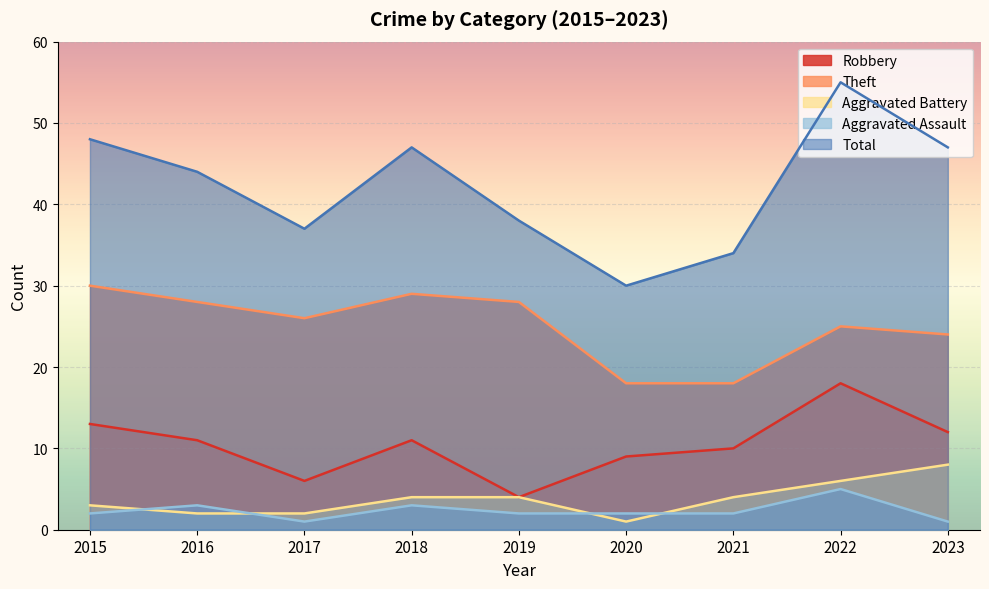

Between 2016 and 2023, which series saw the biggest shift?

Aggravated Battery